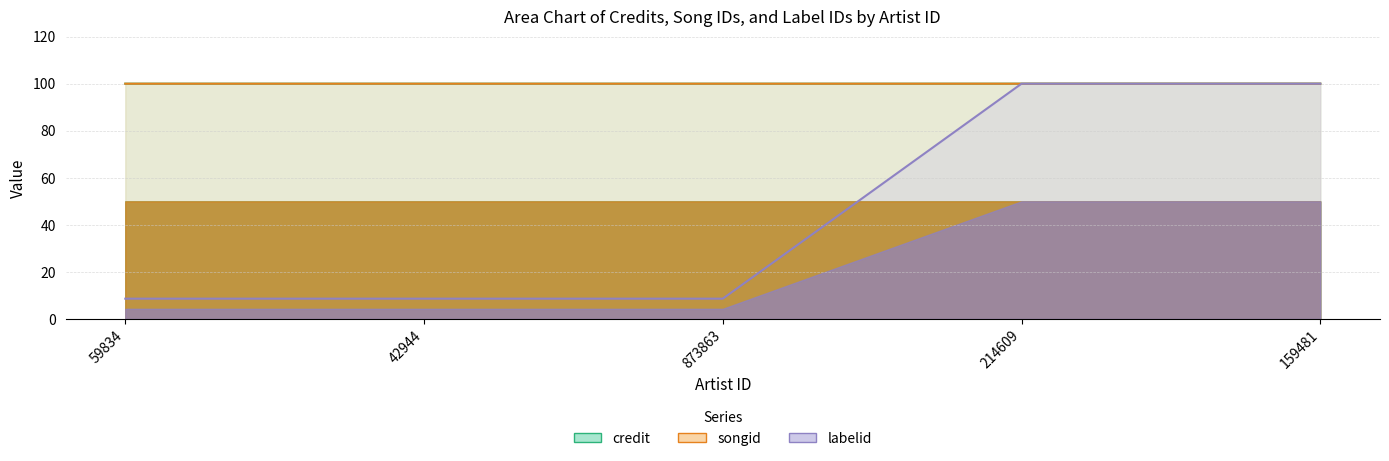

Between 59834 and 214609, which is larger?

214609